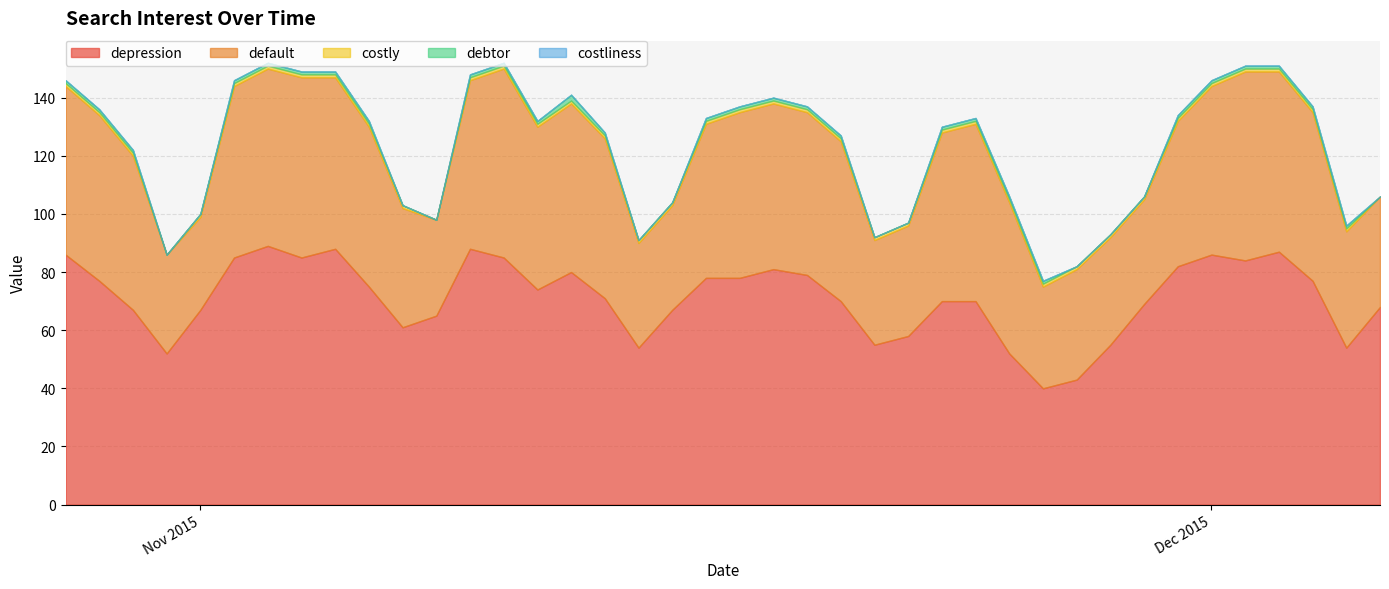

What is the label of the 11th point from the right?

2015-11-26